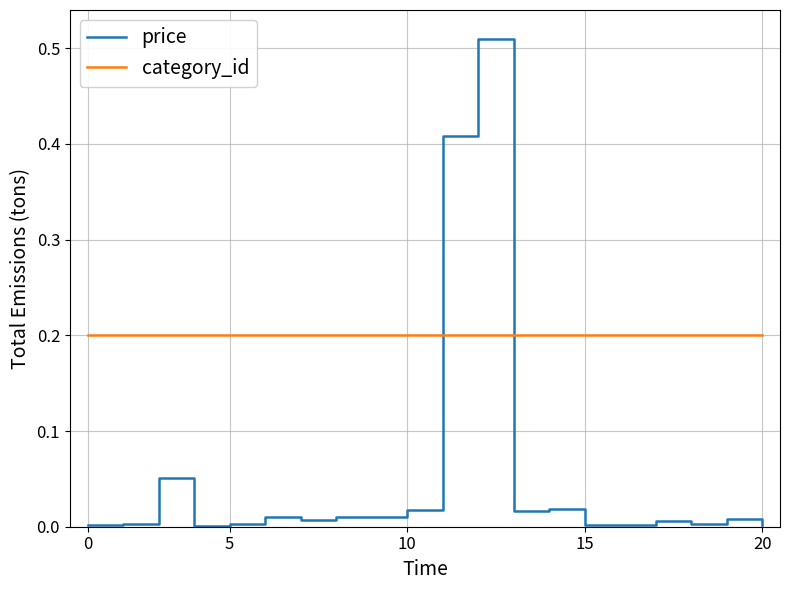

List the series in order of their peak value, lowest first.

category_id, price